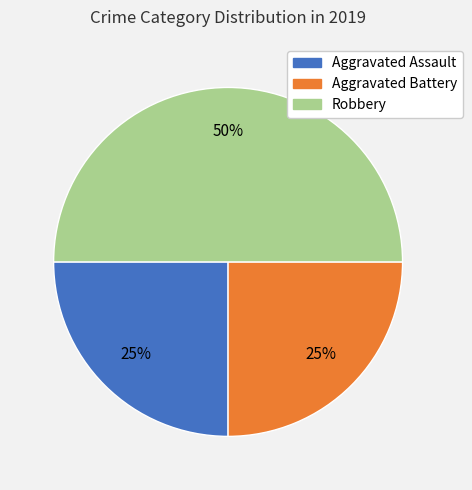

True or false: Aggravated Assault accounts for 16% of the total.

False